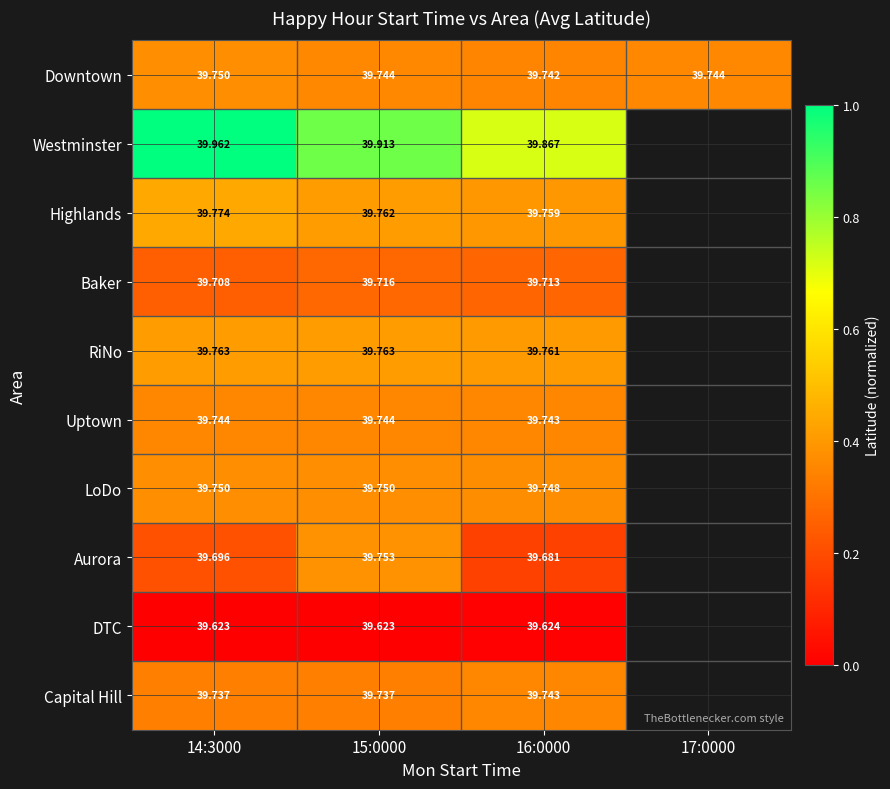

Which series has the largest total across all categories?

Downtown